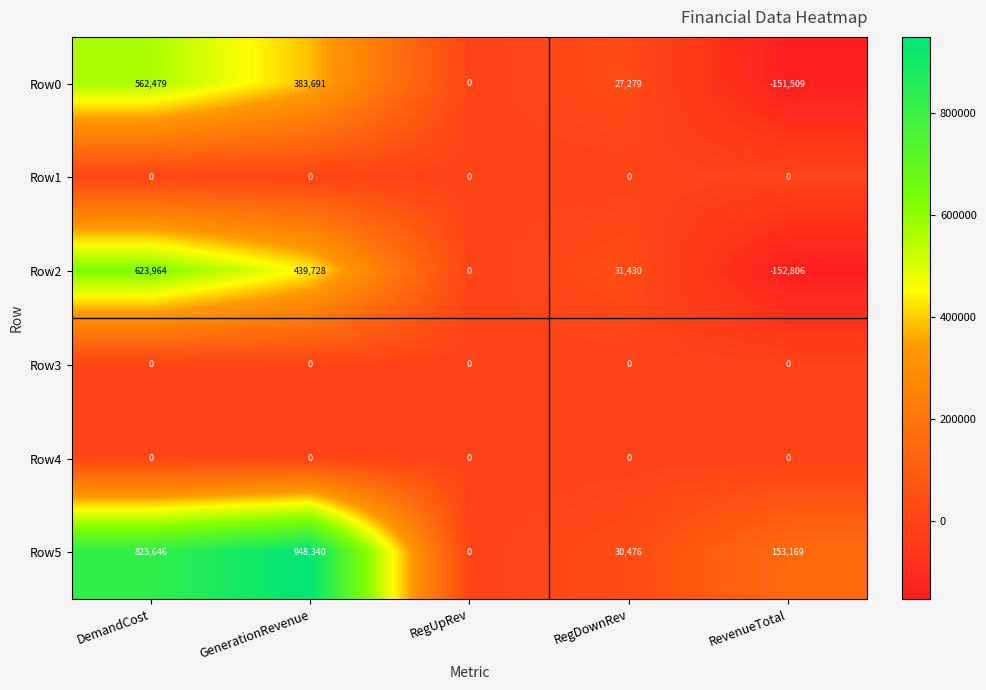

What is the difference between the highest and lowest values at DemandCost?

825646